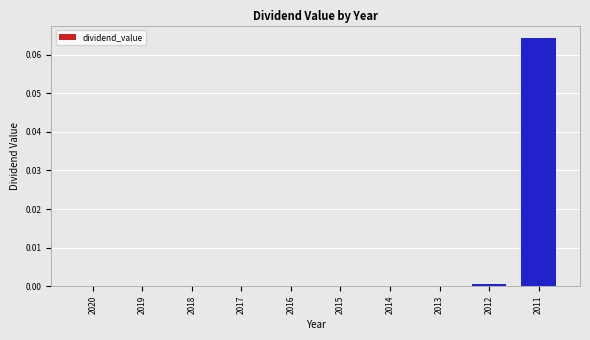

The value at 2019 is 0.0. True or false?

True